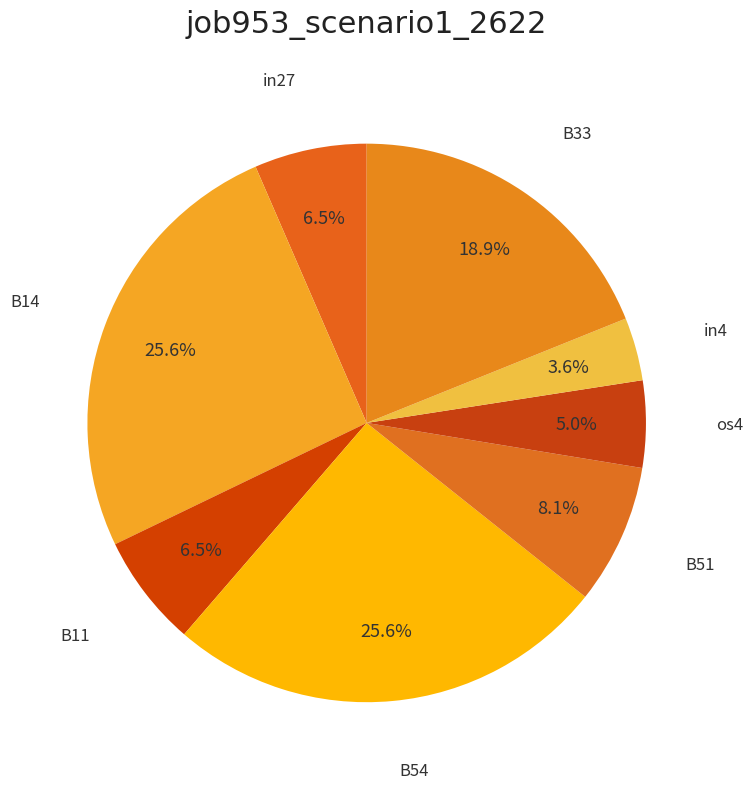

Count the number of slices in the pie.

8